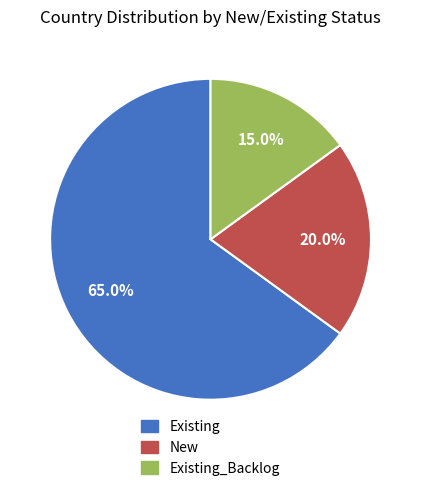

How many slices are in this pie chart?

3